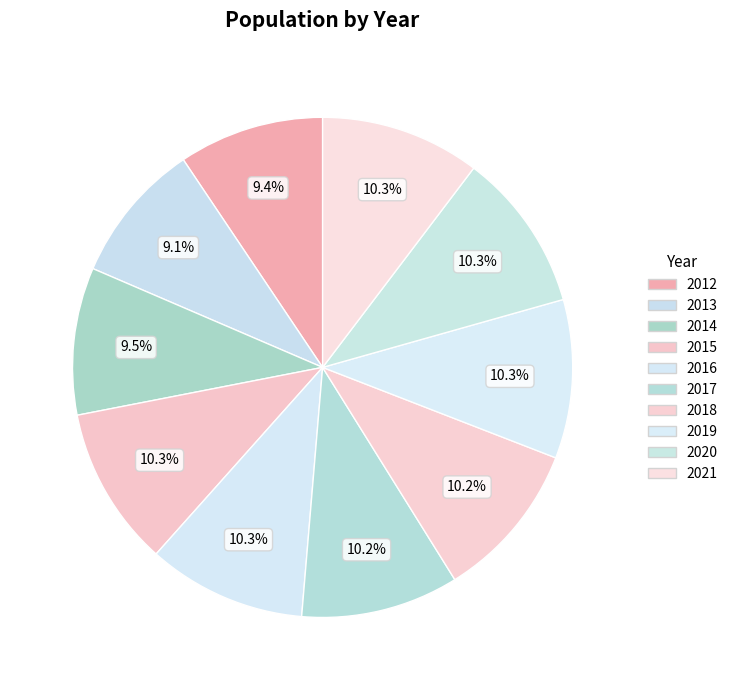

Does 2015 account for over 50% of the chart?

No